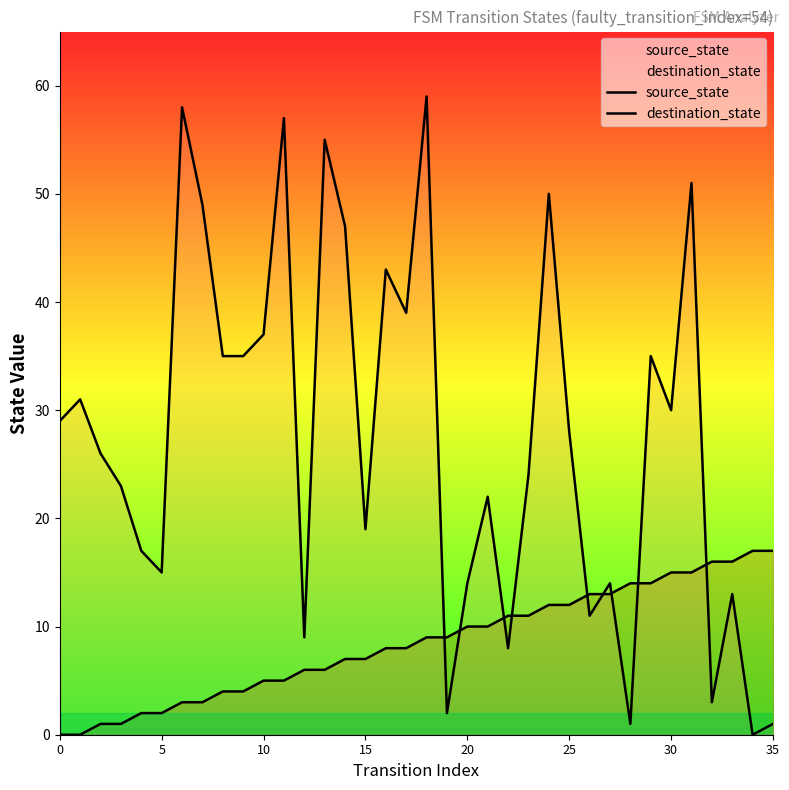

What is the difference between the second highest and second lowest values in the destination_state series?

57